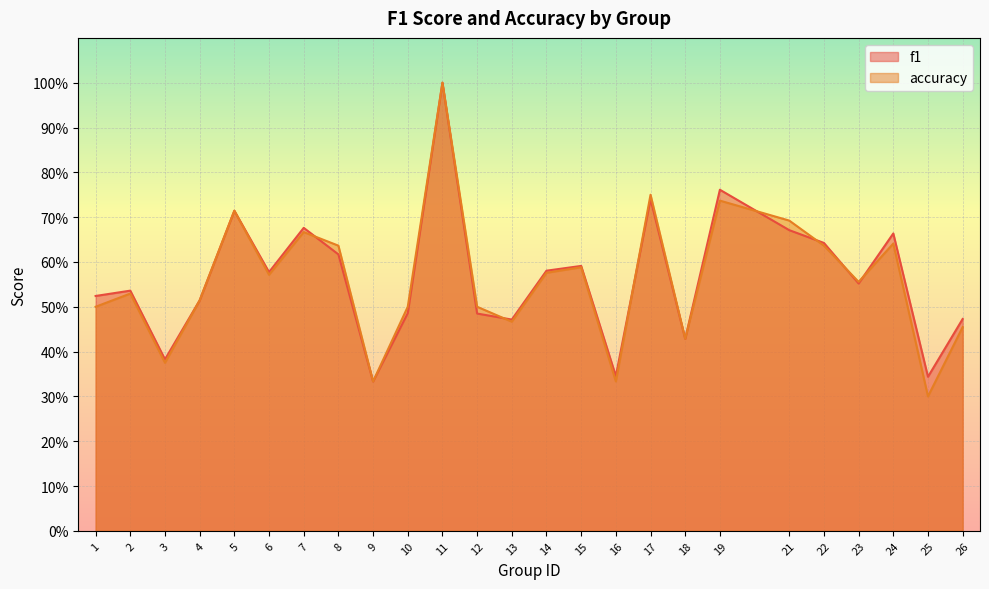

How many lines are shown in the chart?

2